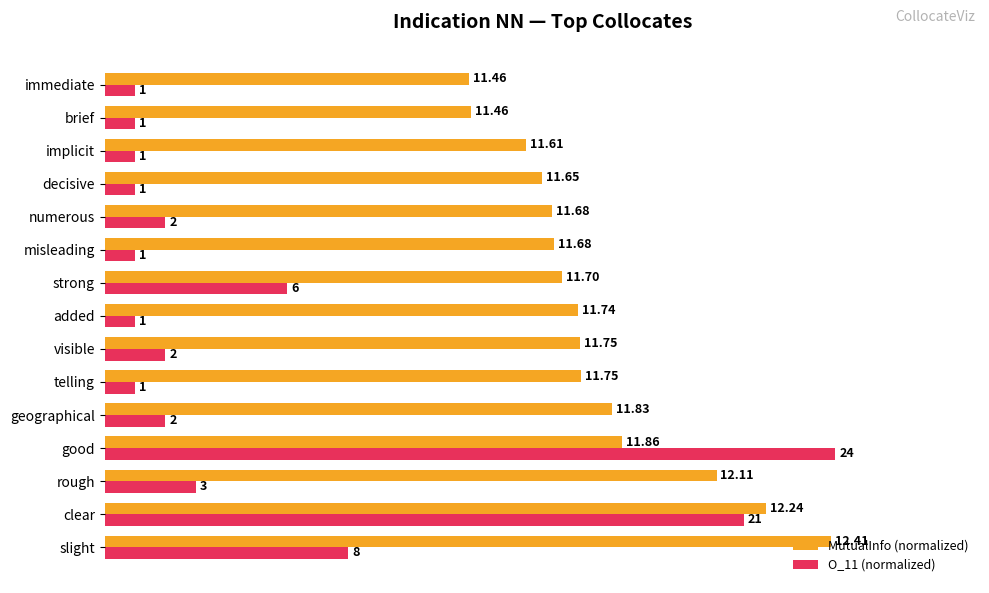

What are all the series names shown in the legend?

MutualInfo (normalized), O_11 (normalized)